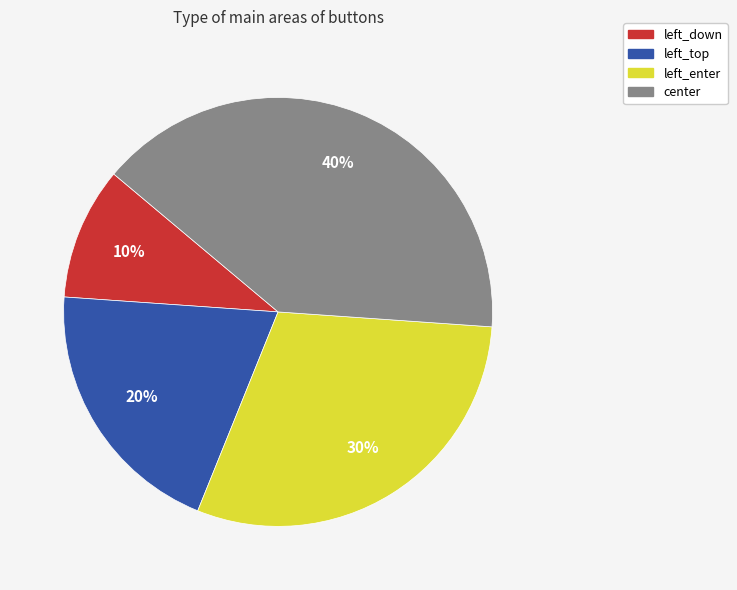

Is there a majority slice in this chart?

No